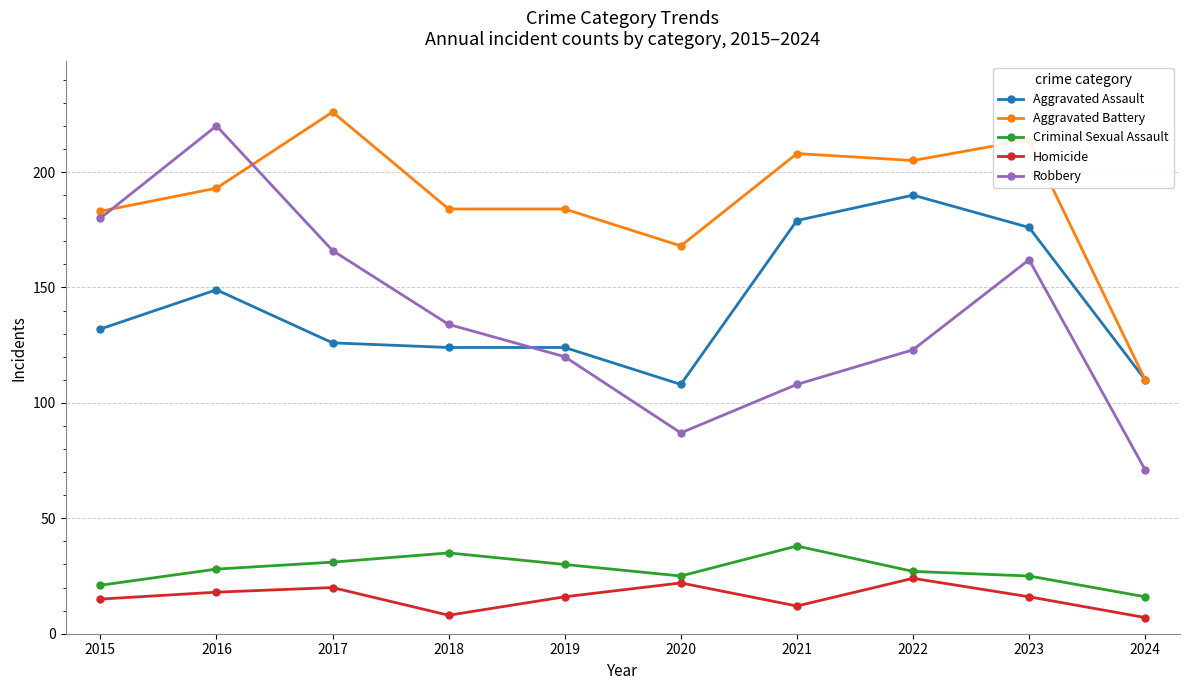

Which series has the largest range (max minus min)?

Robbery